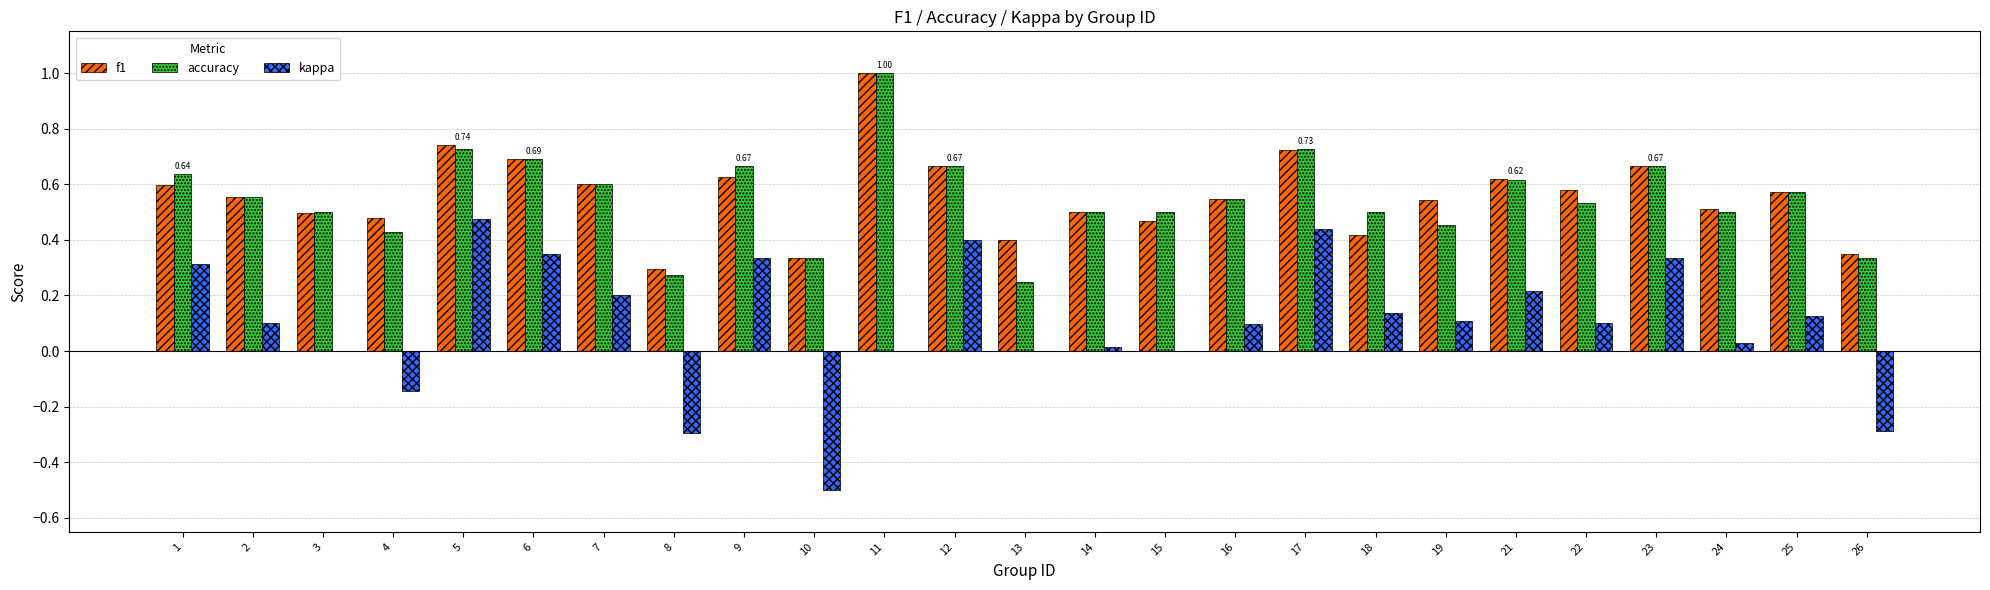

How many groups of bars are there?

25